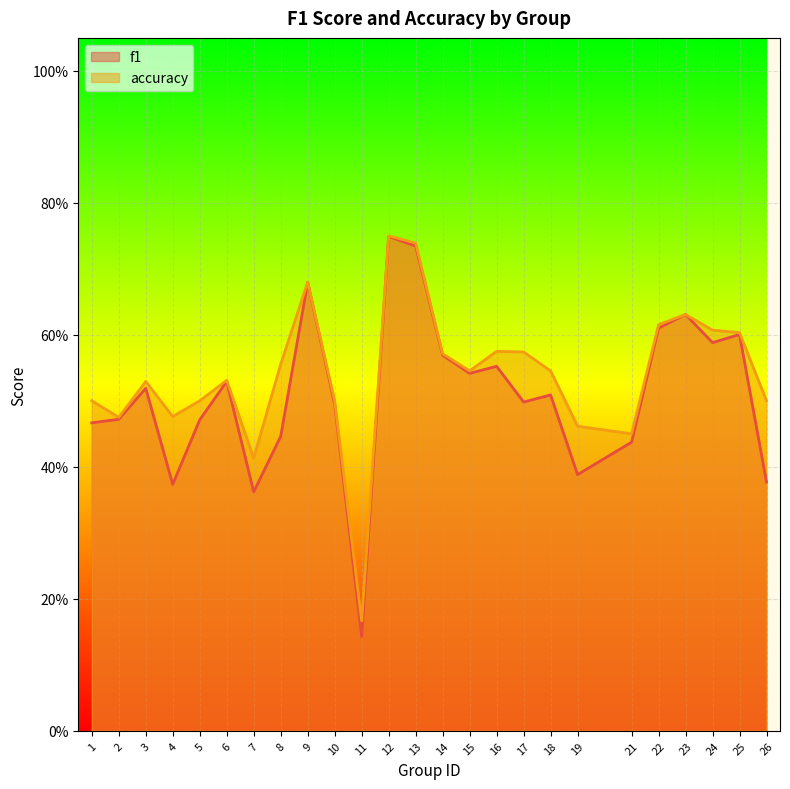

What is the highest value of the f1 series?

0.7